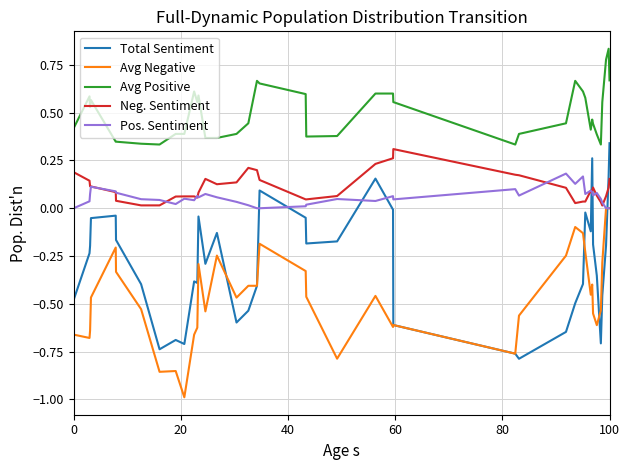

Which series has the widest spread of values?

Total Sentiment